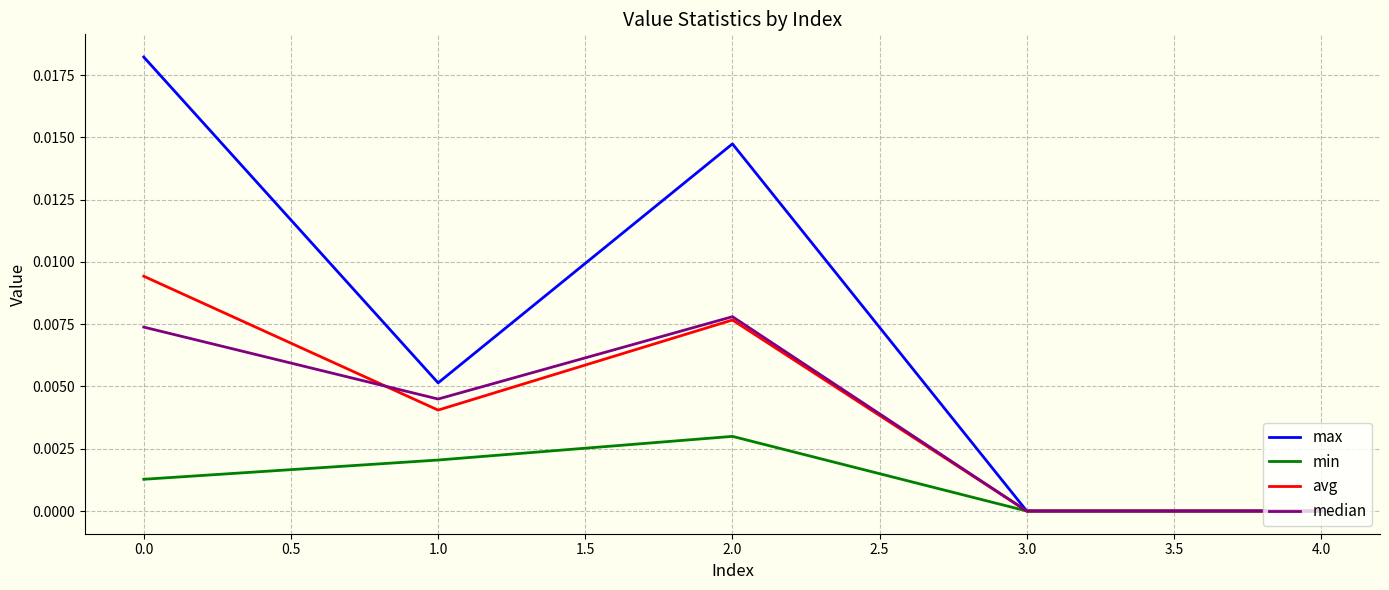

Is the value of median at 0.0 greater than the value of min at 2.0?

Yes